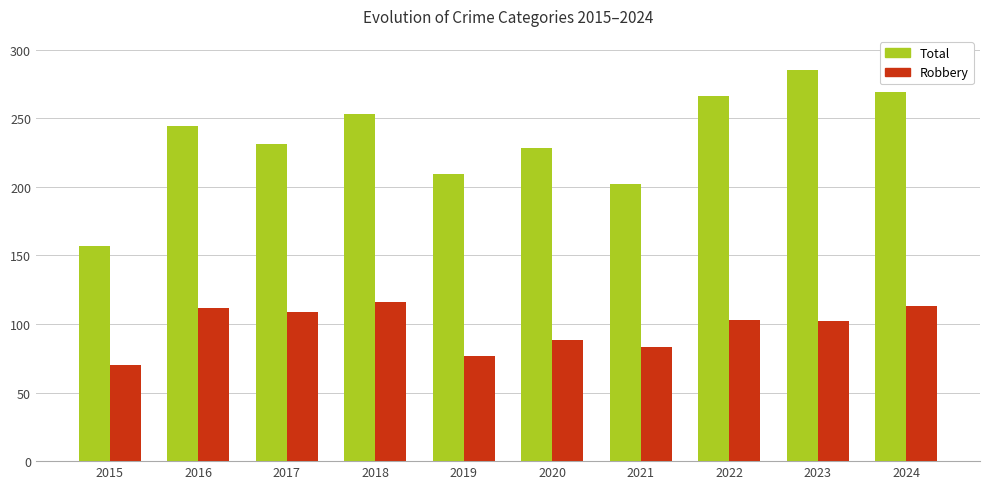

The value of Total at 2022 is 266. True or false?

True